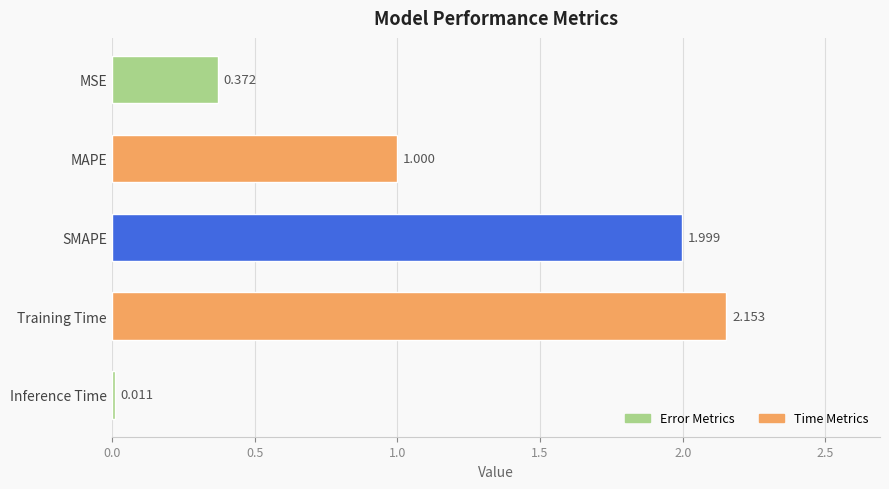

Rank the categories by value from lowest to highest.

Inference Time, MSE, MAPE, SMAPE, Training Time